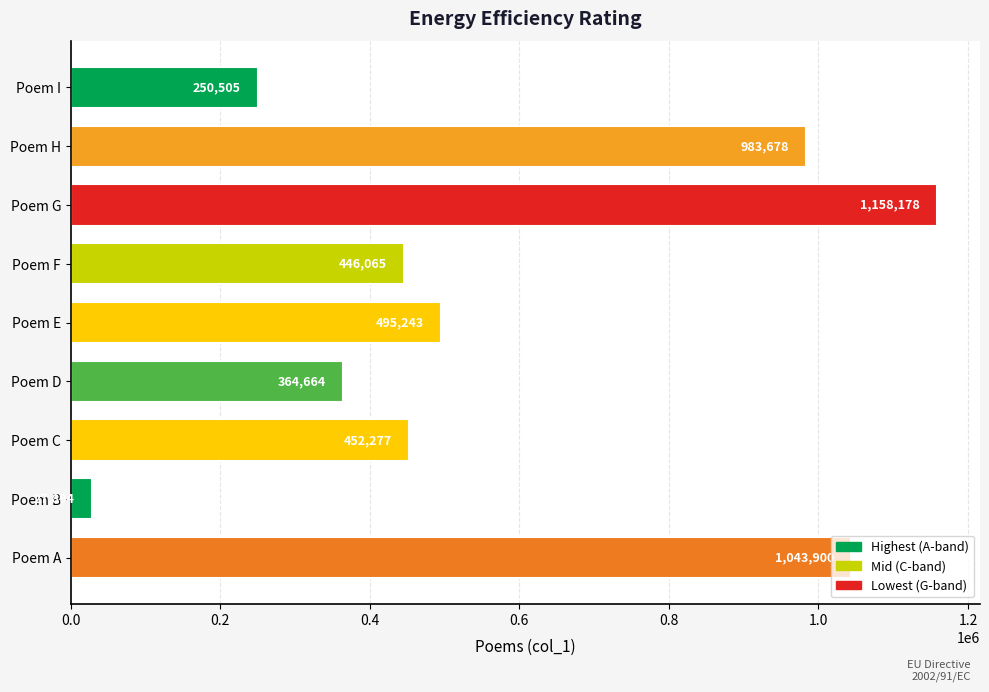

Which category has the lowest value across all series?

Poem B